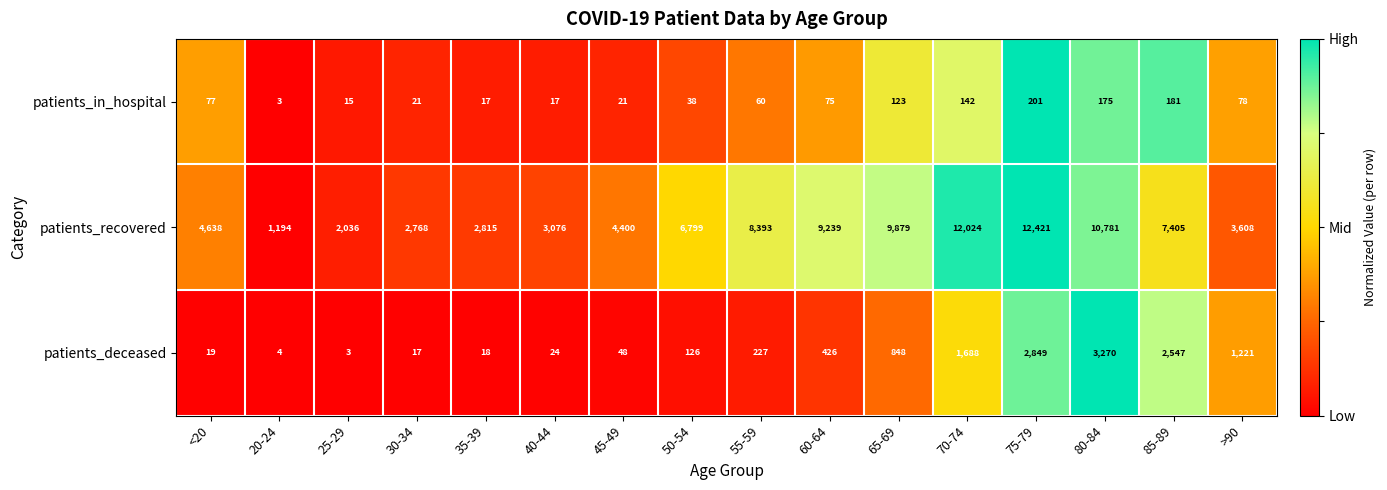

How many distinct data groups are displayed?

3